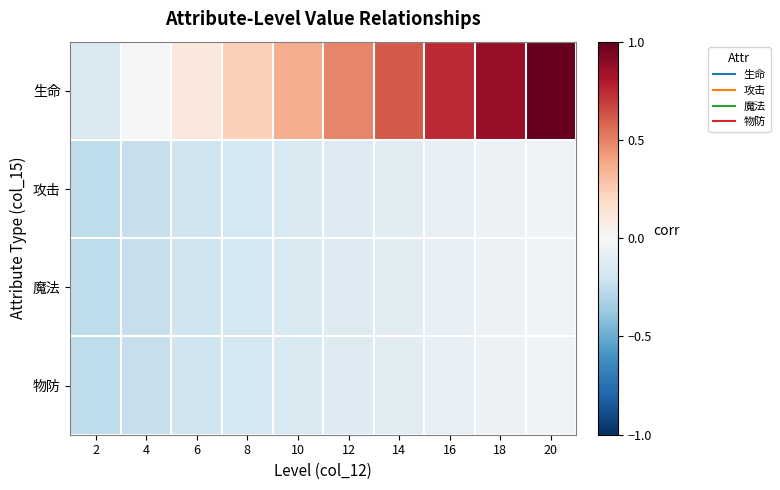

Between 12 and 10, which is larger?

12